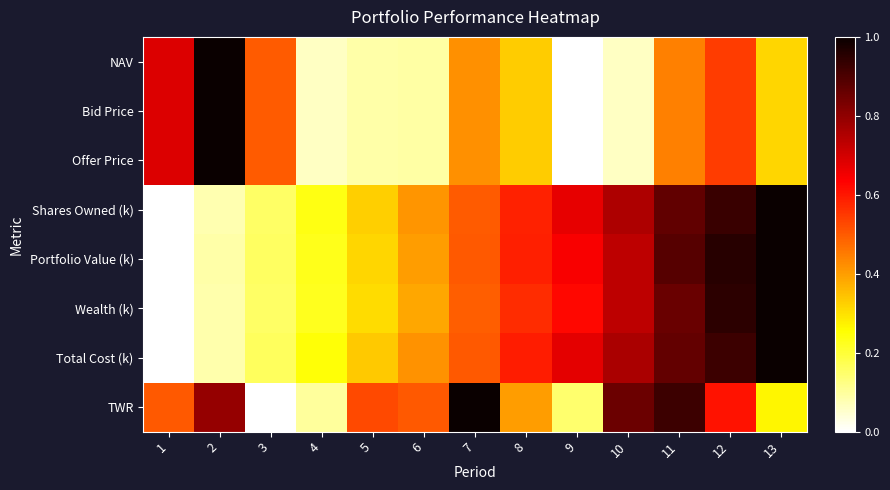

Reading right to left, what are all the values shown in this chart?

NAV: 13=0.3	12=0.5	11=0.4	10=0.1	9=0.0	8=0.3	7=0.4	6=0.1	5=0.1	4=0.1	3=0.5	2=1.0	1=0.7
Bid Price: 13=0.3	12=0.5	11=0.4	10=0.1	9=0.0	8=0.3	7=0.4	6=0.1	5=0.1	4=0.1	3=0.5	2=1.0	1=0.7
Offer Price: 13=0.3	12=0.5	11=0.4	10=0.1	9=0.0	8=0.3	7=0.4	6=0.1	5=0.1	4=0.1	3=0.5	2=1.0	1=0.7
Shares Owned (k): 13=1.0	12=0.9	11=0.9	10=0.8	9=0.7	8=0.6	7=0.5	6=0.4	5=0.3	4=0.2	3=0.2	2=0.1	1=0.0
Portfolio Value (k): 13=1.0	12=1.0	11=0.9	10=0.7	9=0.6	8=0.6	7=0.5	6=0.4	5=0.3	4=0.2	3=0.2	2=0.1	1=0.0
Wealth (k): 13=1.0	12=0.9	11=0.9	10=0.7	9=0.6	8=0.6	7=0.5	6=0.4	5=0.3	4=0.2	3=0.2	2=0.1	1=0.0
Total Cost (k): 13=1.0	12=0.9	11=0.9	10=0.8	9=0.7	8=0.6	7=0.5	6=0.4	5=0.3	4=0.2	3=0.2	2=0.1	1=0.0
TWR: 13=0.3	12=0.6	11=0.9	10=0.9	9=0.1	8=0.4	7=1.0	6=0.5	5=0.5	4=0.1	3=0.0	2=0.8	1=0.5